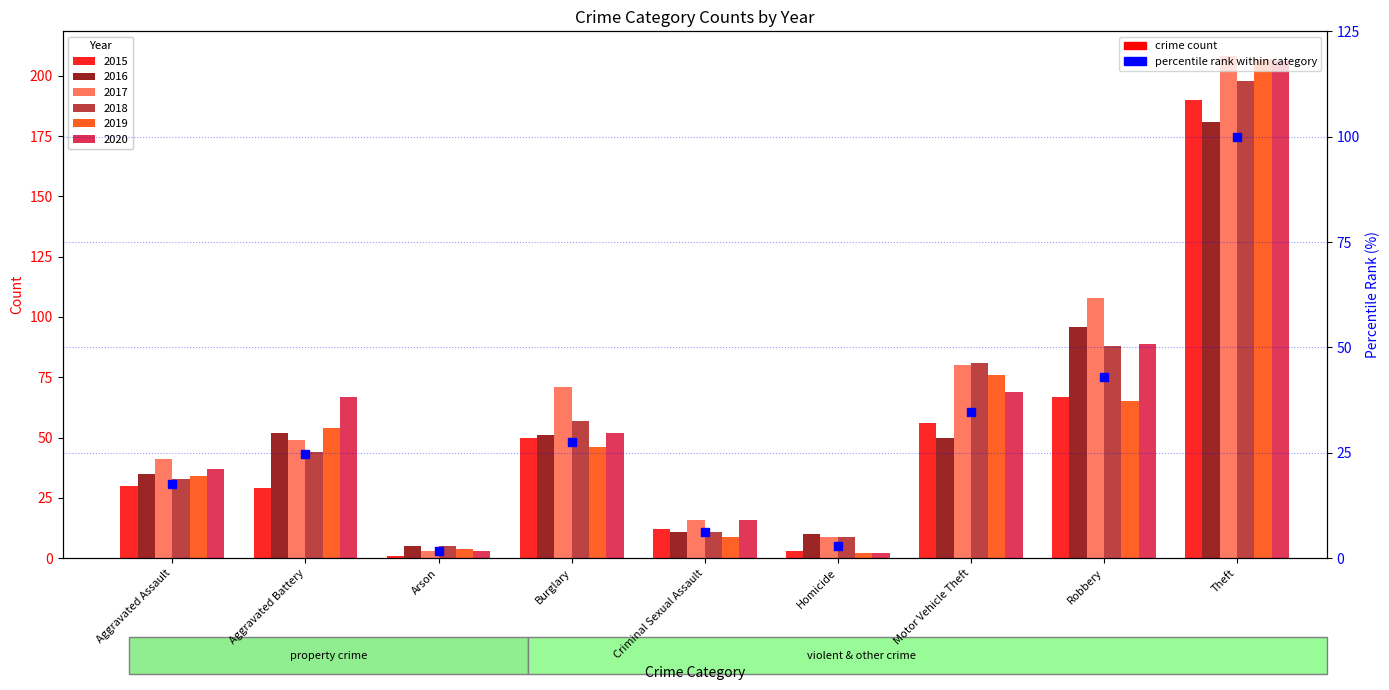

What is the change in value from Criminal Sexual Assault to Robbery?

+36.8